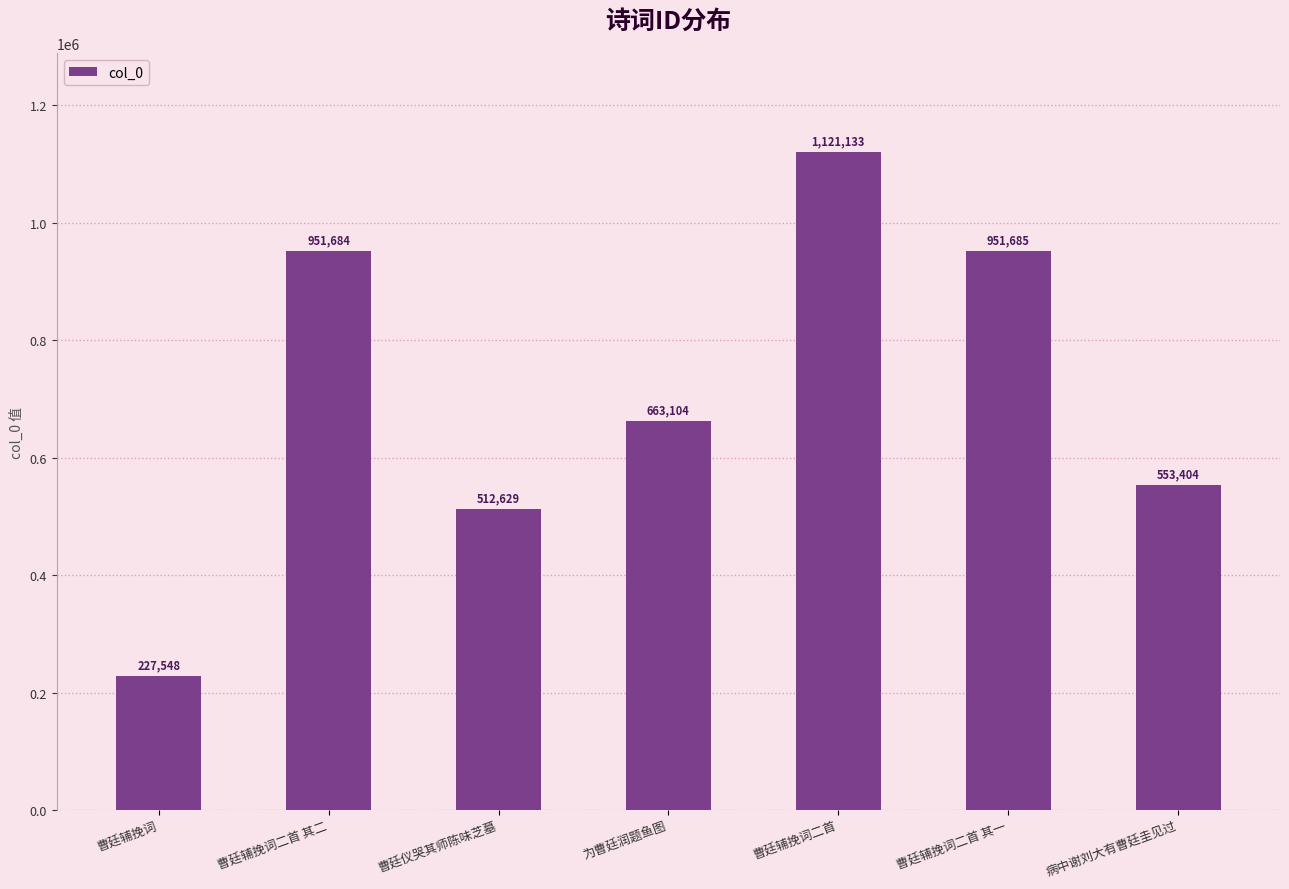

Approximately how many times larger is the value at 曹廷辅挽词二首 其二 compared to 病中谢刘大有曹廷圭见过?

1.7